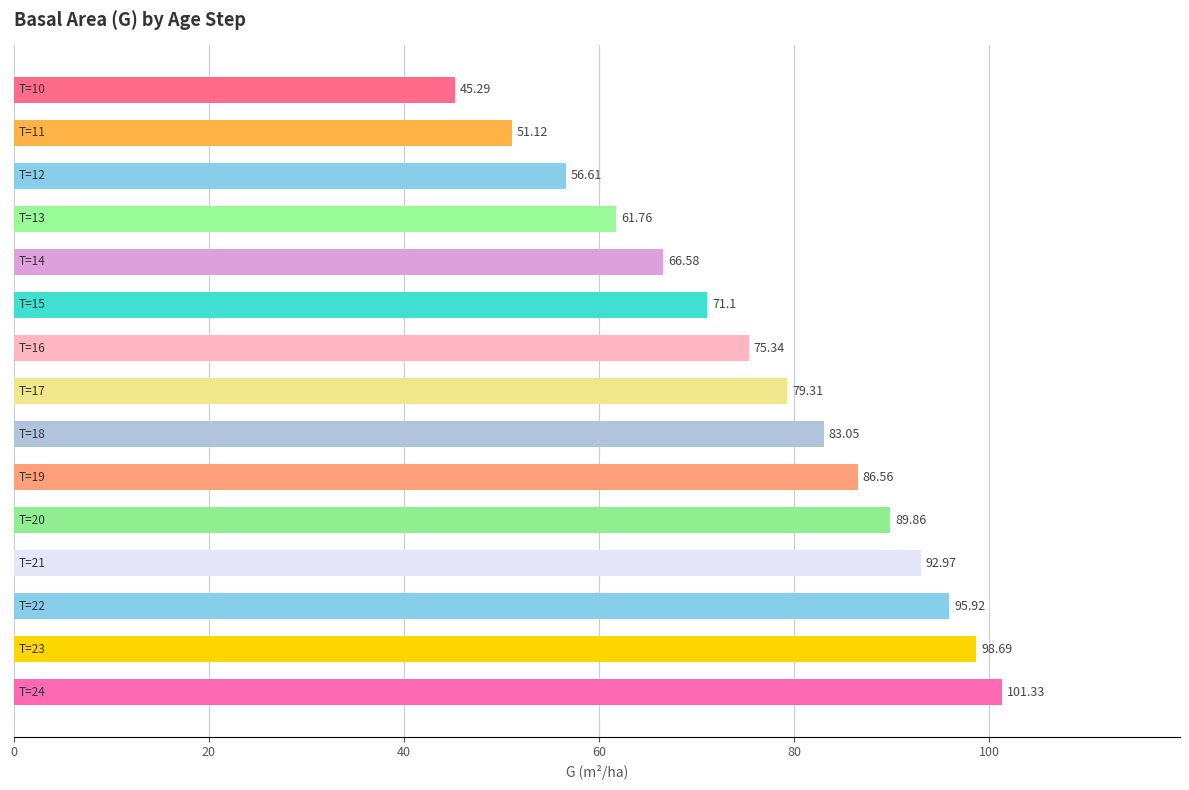

What is the difference between the second highest and minimum values?

53.4